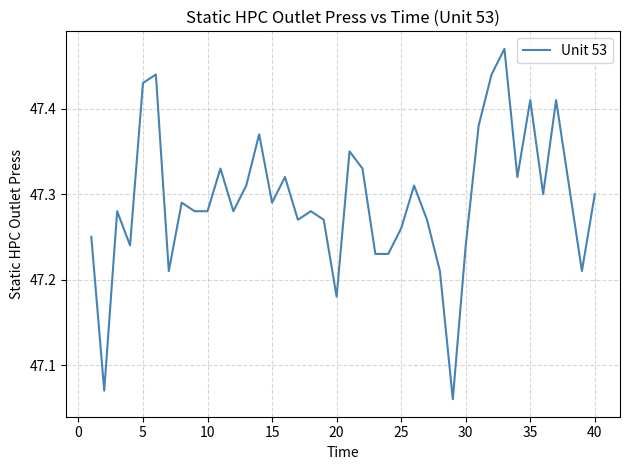

What is the difference between the maximum and minimum values?

0.4